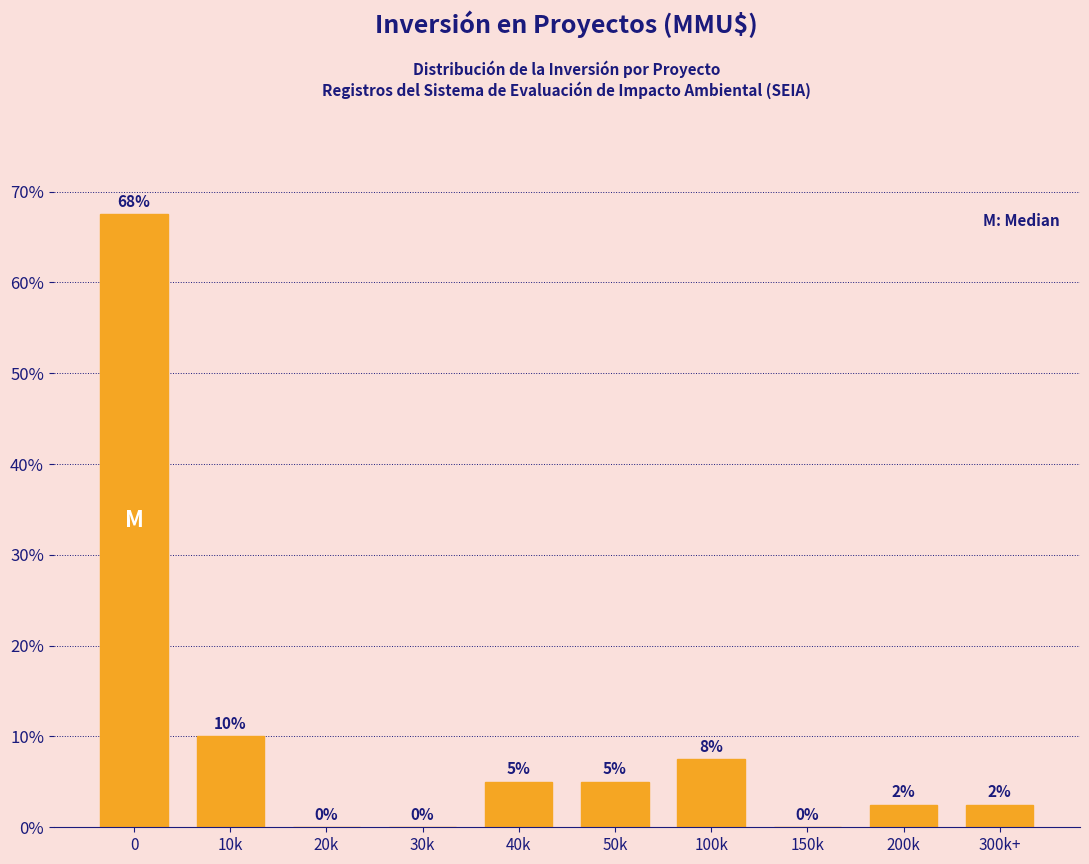

The value at 50k is 5.0. True or false?

True